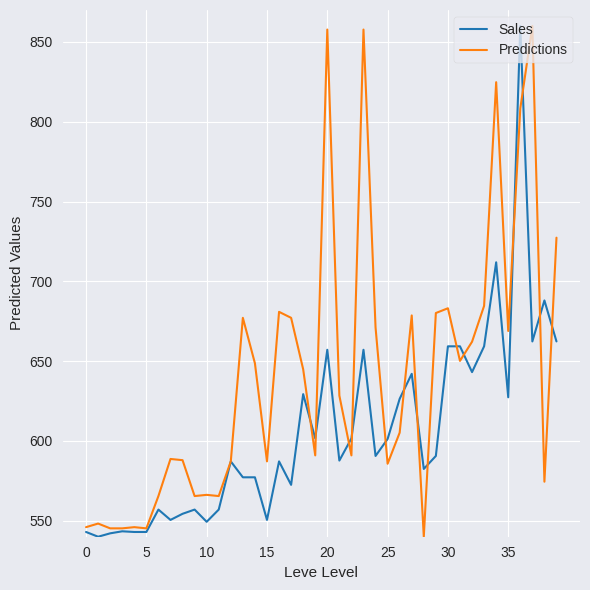

True or false: Predictions and Sales intersect in this chart.

True